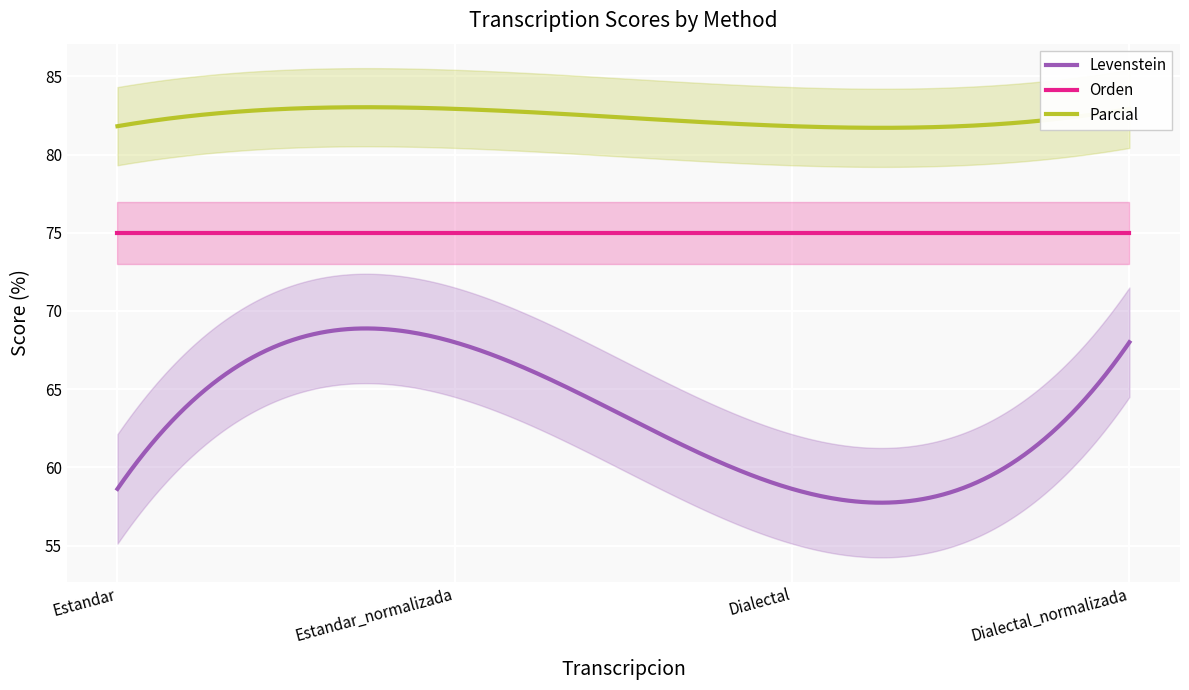

Reading left to right, transcribe all the data shown in this chart.

Levenstein: Estandar=58.6	Estandar_normalizada=68.0	Dialectal=58.6	Dialectal_normalizada=68.0
Orden: Estandar=75.0	Estandar_normalizada=75.0	Dialectal=75.0	Dialectal_normalizada=75.0
Parcial: Estandar=81.8	Estandar_normalizada=82.9	Dialectal=81.8	Dialectal_normalizada=82.9